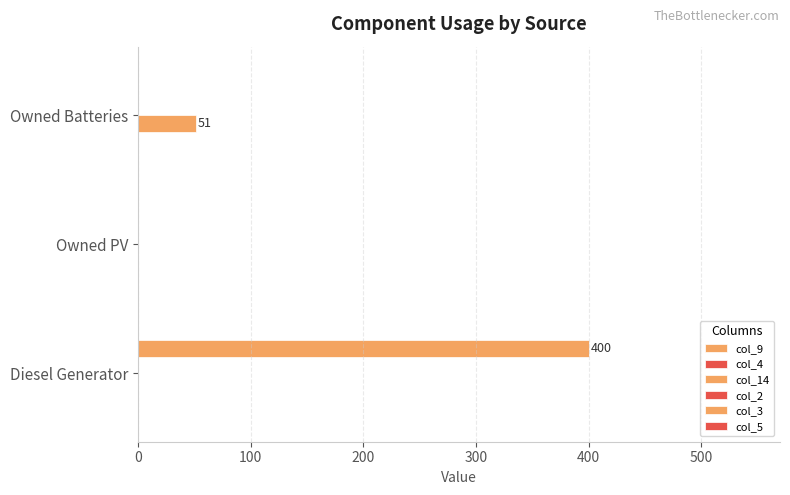

What is the average value of the col_3 series?

133.3